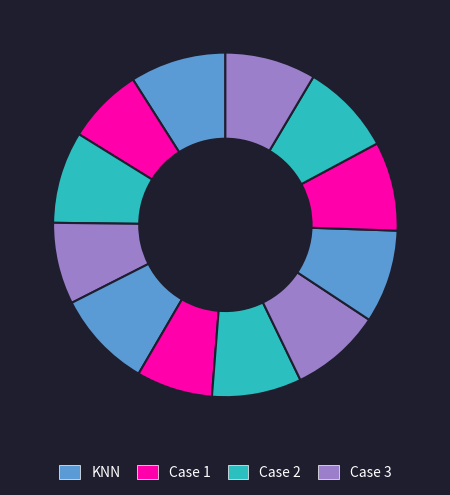

How many segments does this pie chart have?

12